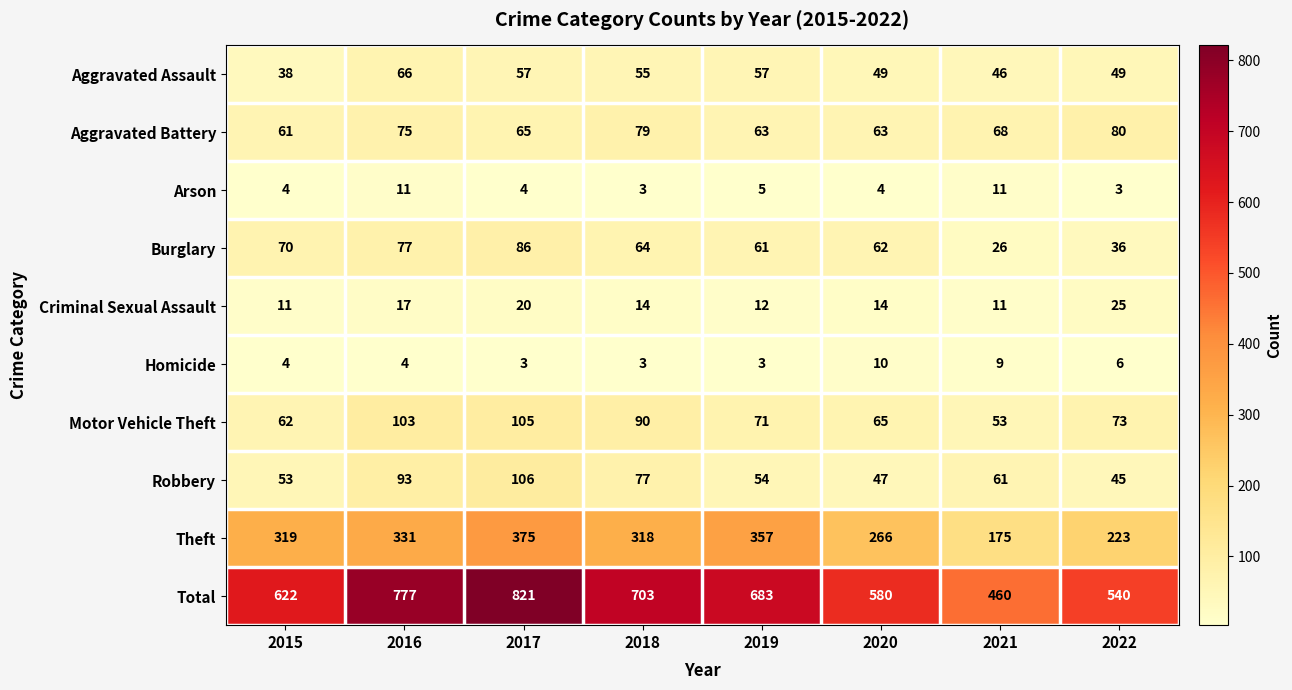

Between 2016 and 2019, which series saw the biggest shift?

Total